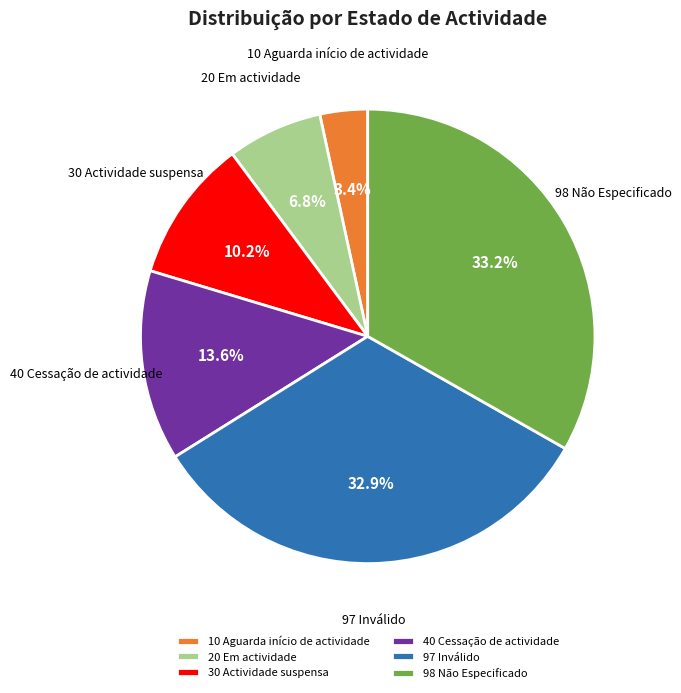

What percentage is NOT represented by 20 Em actividade?

93.2%